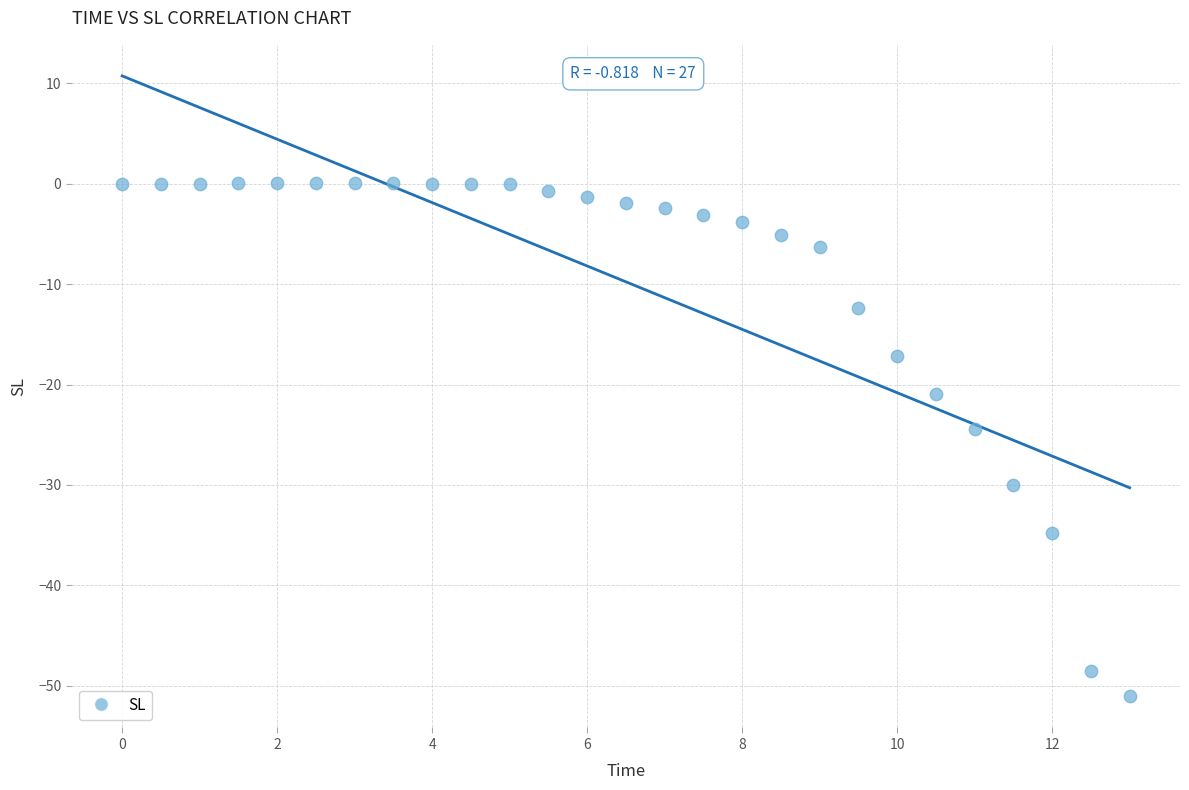

What is the range of X values (max minus min)?

13.0